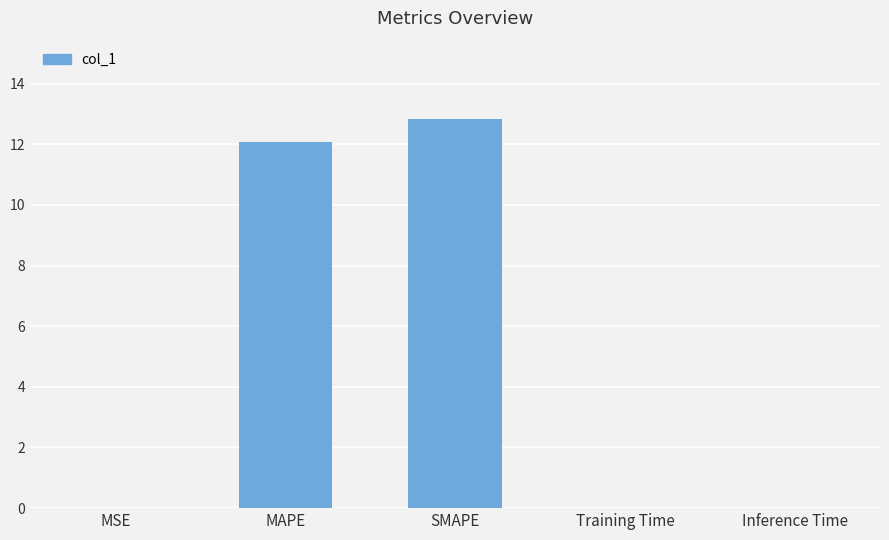

Is it true that the value at MSE is 0.0?

True